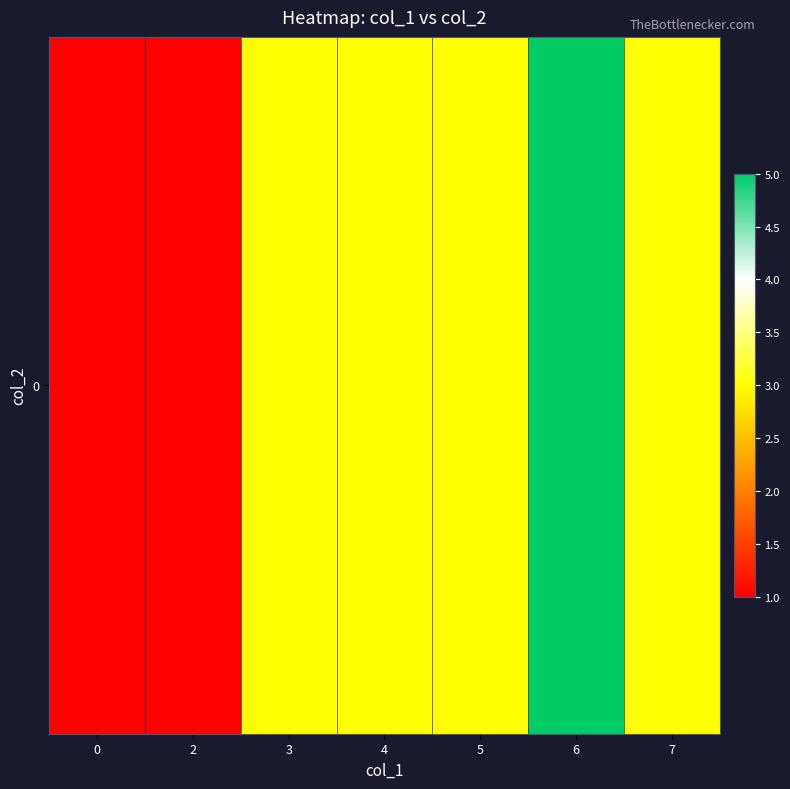

Reading right to left, extract all data points from this chart.

3	5	3	3	3	1	1